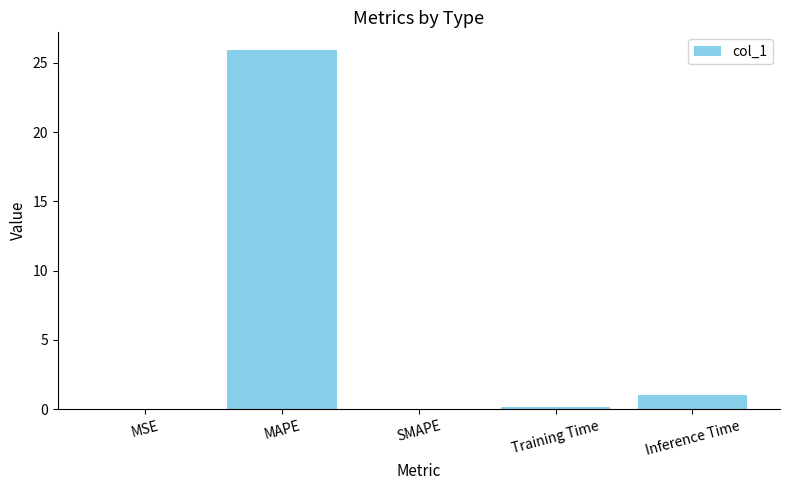

The chart shows a value of 25.9 at MAPE. True or false?

True